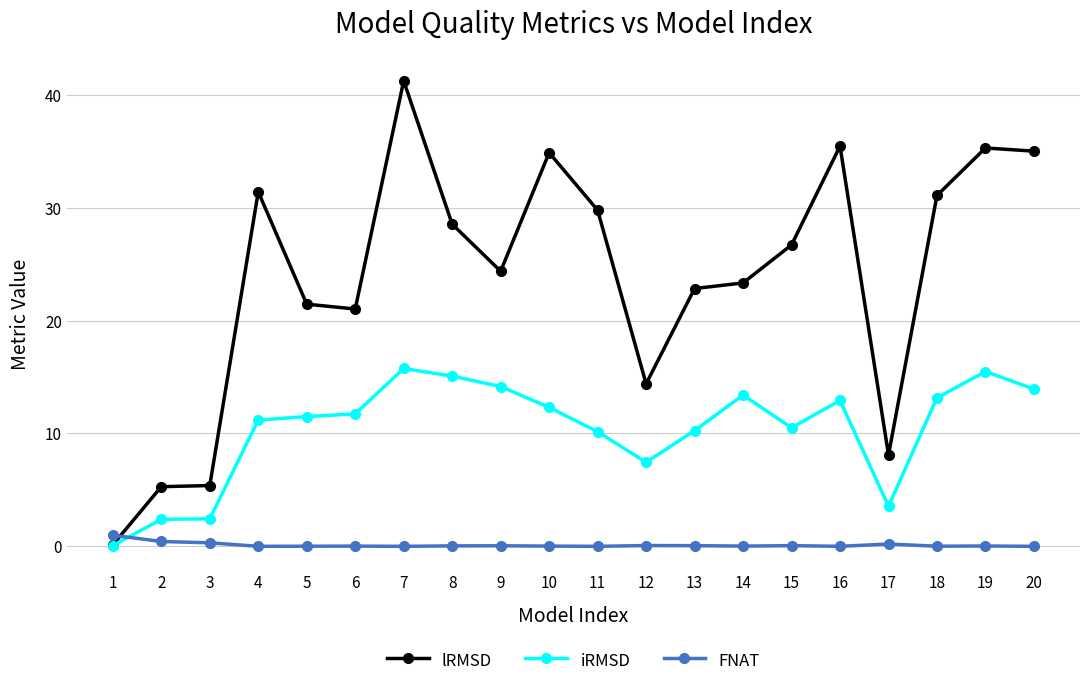

True or false: lRMSD has more than 2 points higher than both neighbors.

True